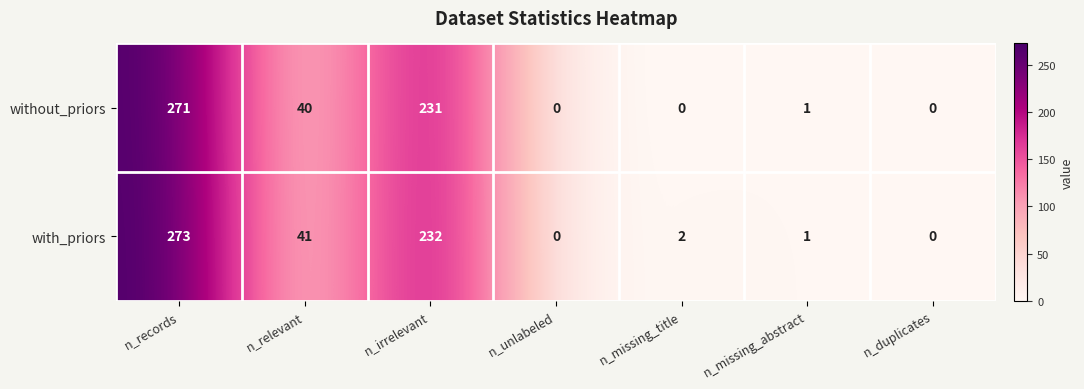

What is the average value of the with_priors series?

78